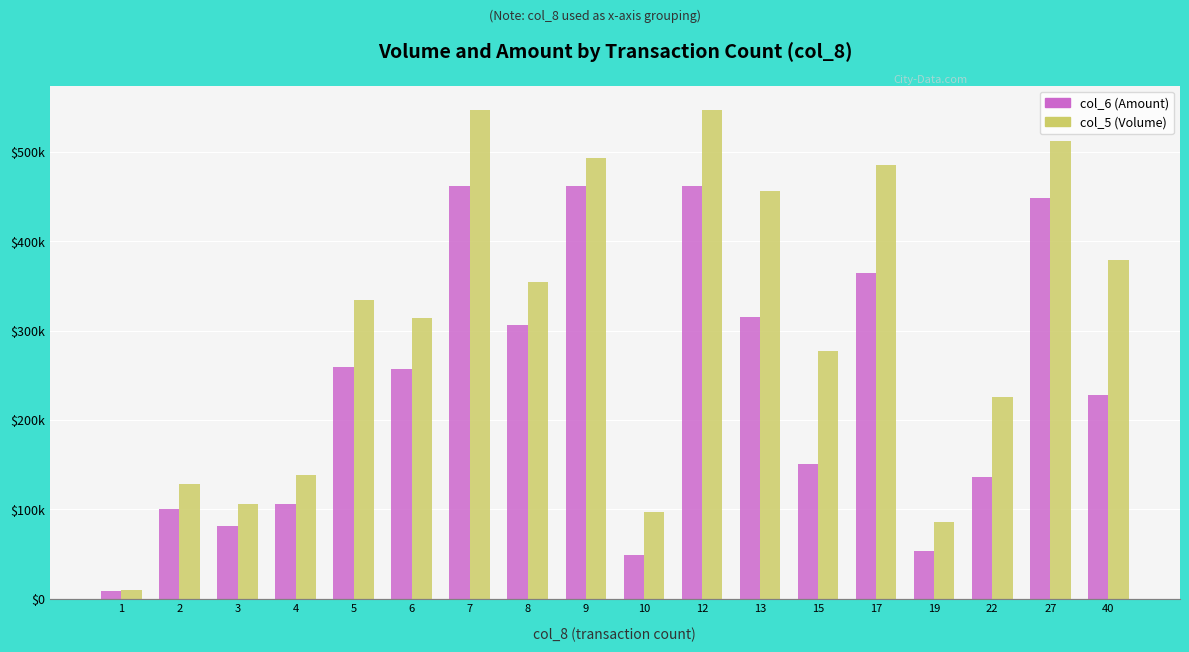

Rank the categories by col_5 (Volume) value from lowest to highest.

1, 19, 10, 3, 2, 4, 22, 15, 6, 5, 8, 40, 13, 17, 9, 27, 7, 12